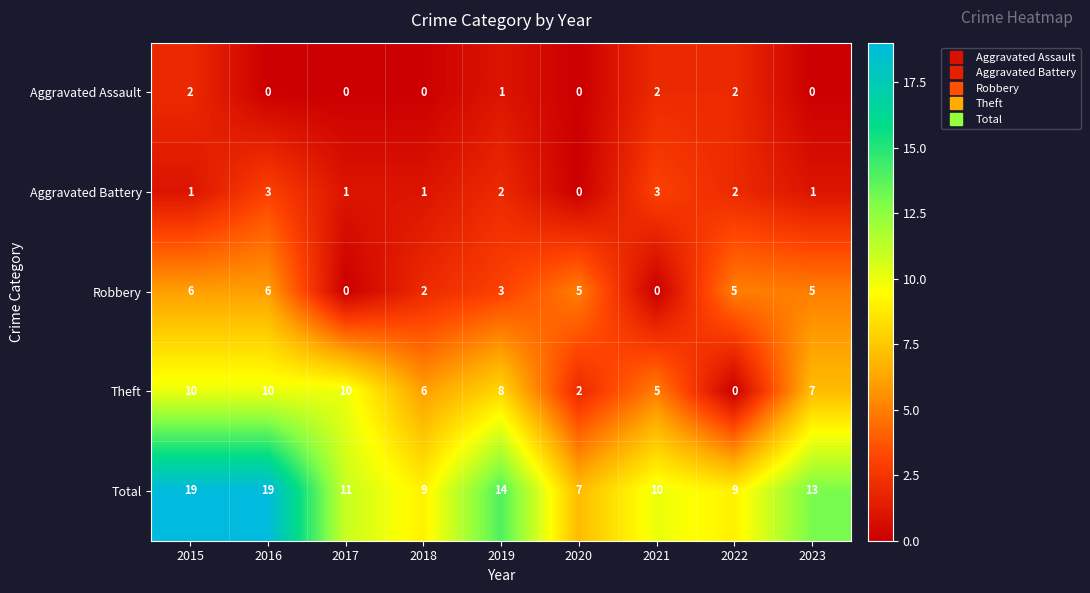

What is the sum of all Theft values?

58